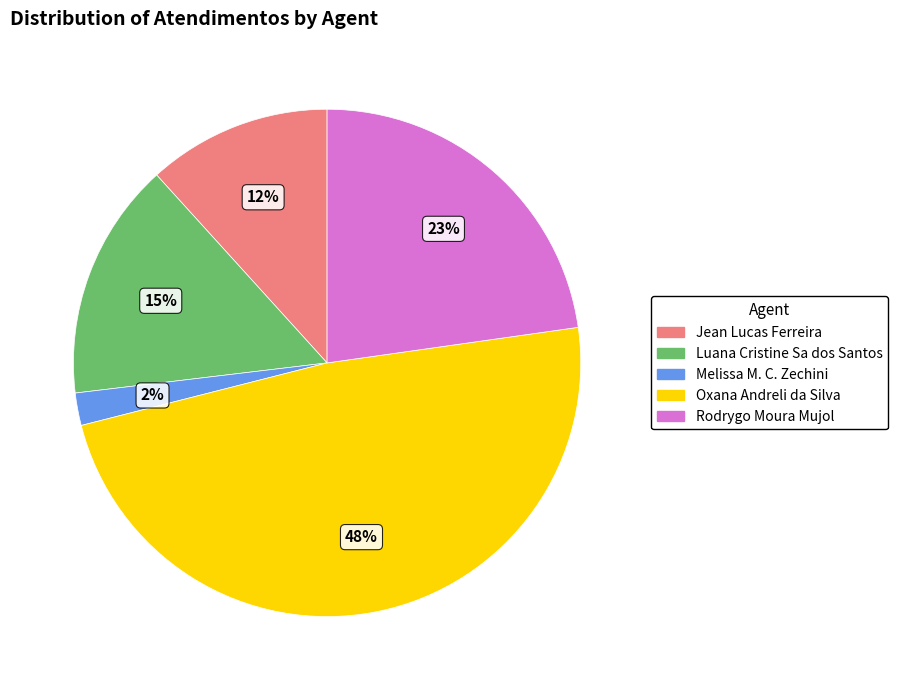

To the nearest percent, what is the difference between the largest and smallest slice percentages?

46%